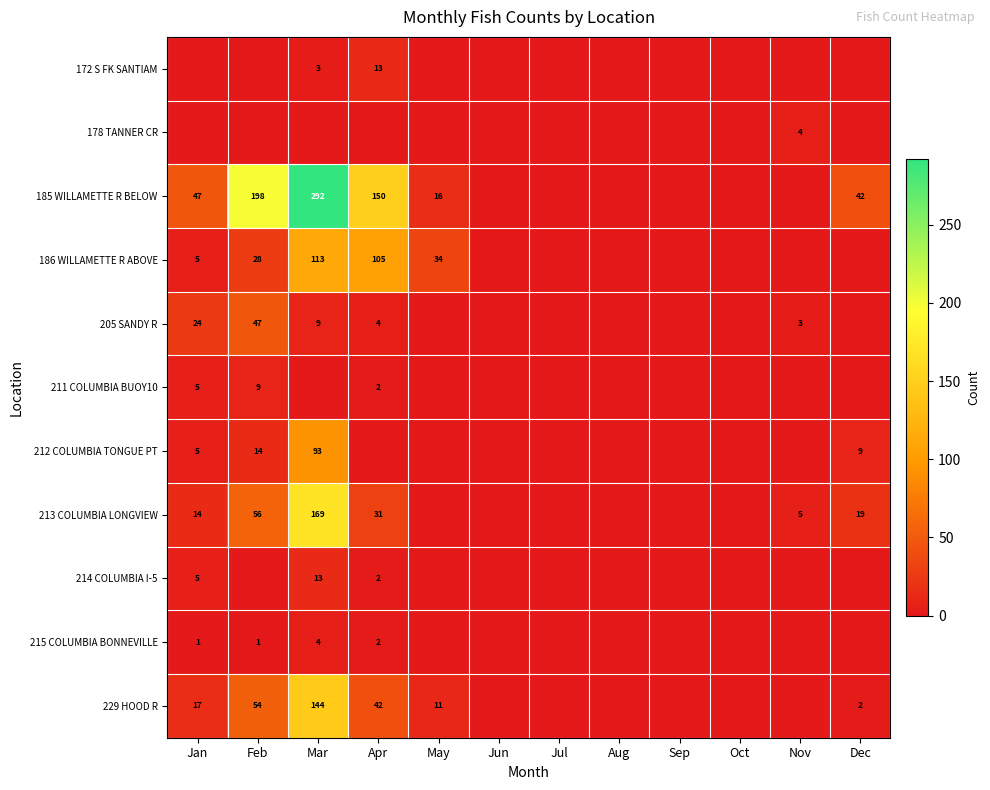

The value of 229 HOOD R at Feb is 78. True or false?

False